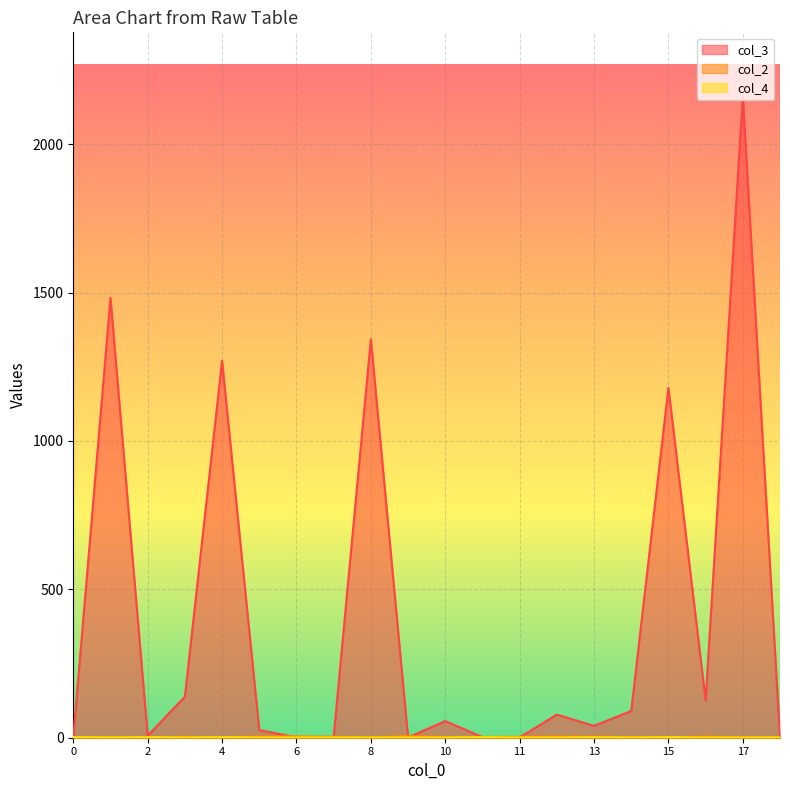

Is it true that col_2 equals 2 at 2?

True